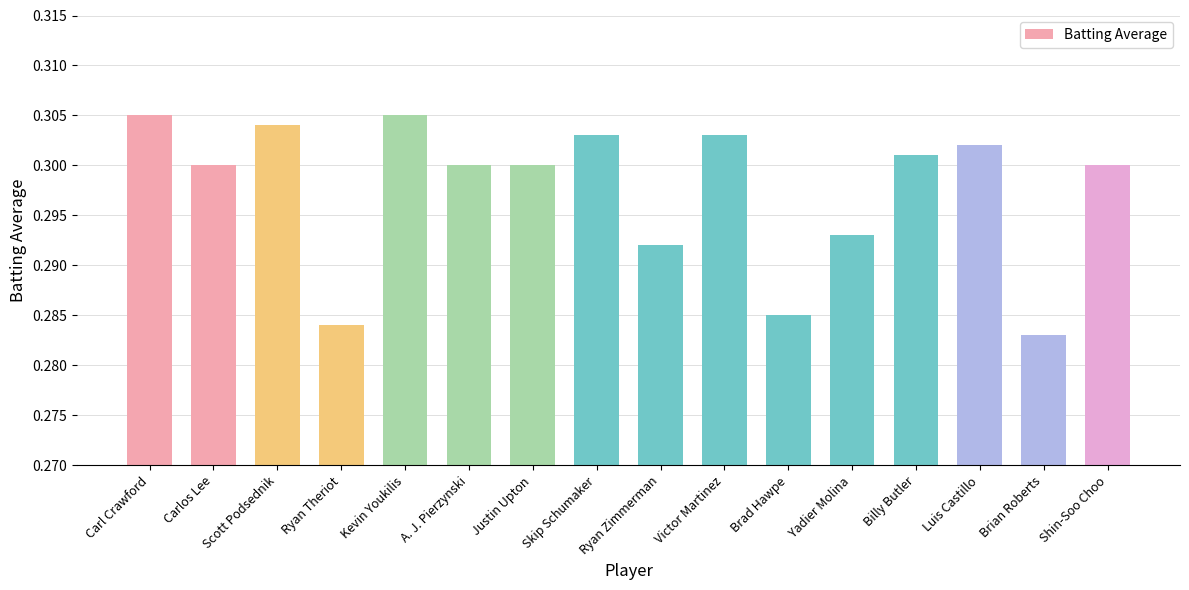

What is the sum of all values?

4.8